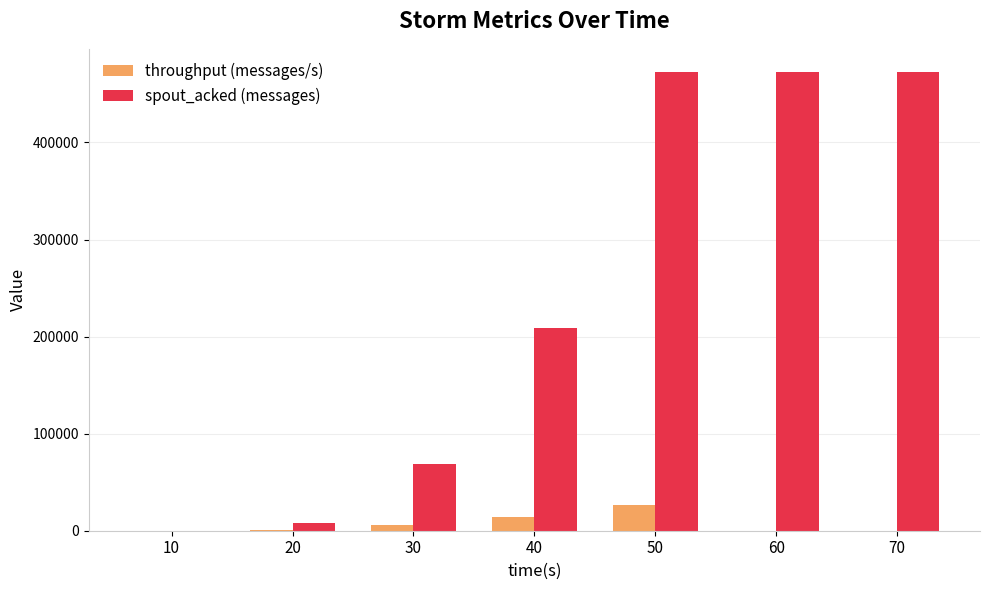

Between 40 and 60, which series saw the biggest shift?

spout_acked (messages)